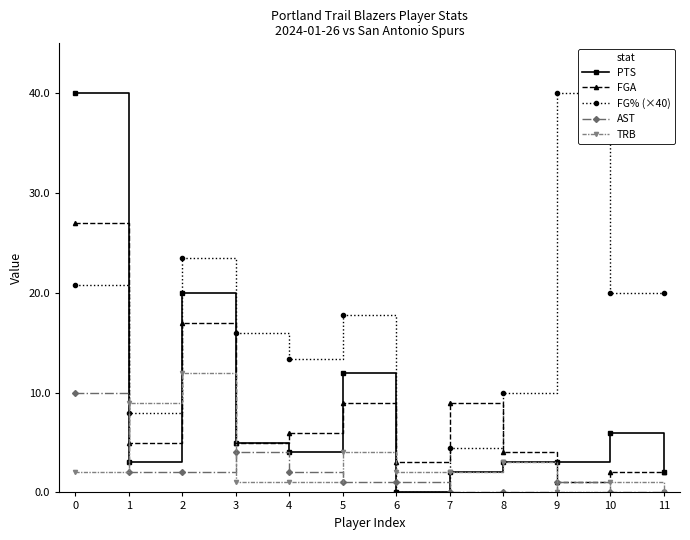

What is the spread (max minus min) of values at 9?

40.0